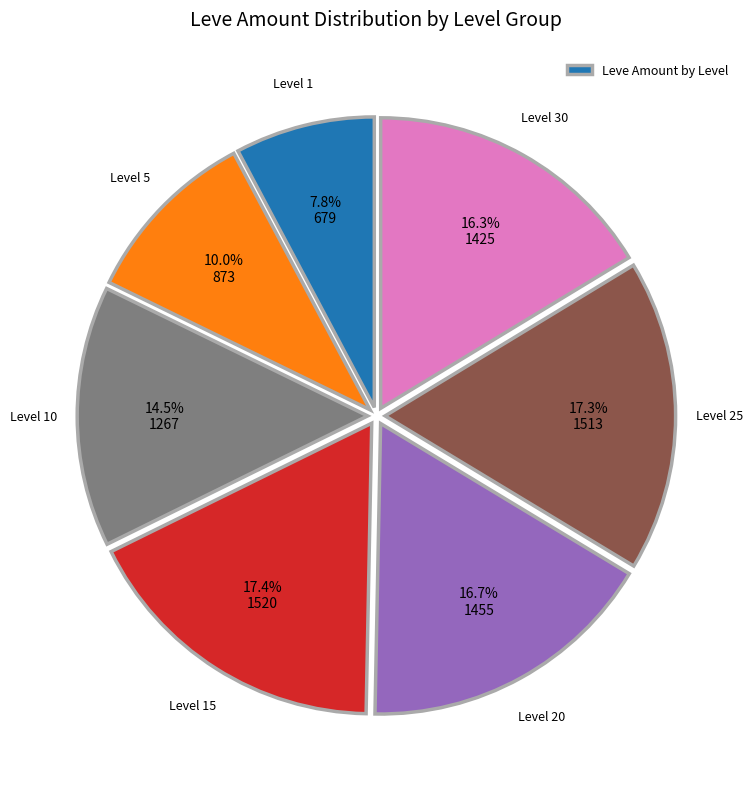

Is there a majority slice in this chart?

No